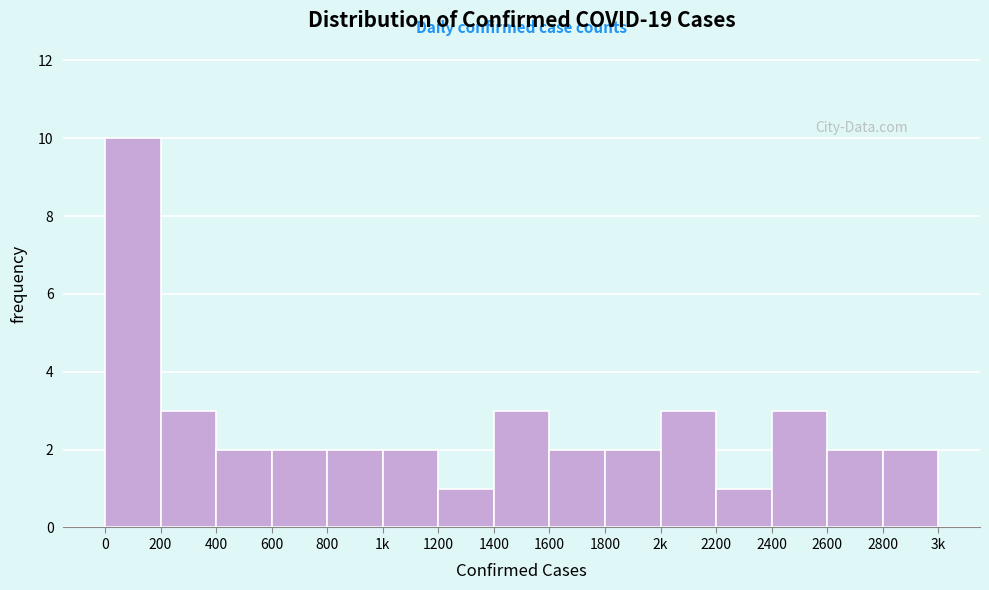

Reading left to right, transcribe all the data shown in this chart.

10	3	2	2	2	2	1	3	2	2	3	1	3	2	2